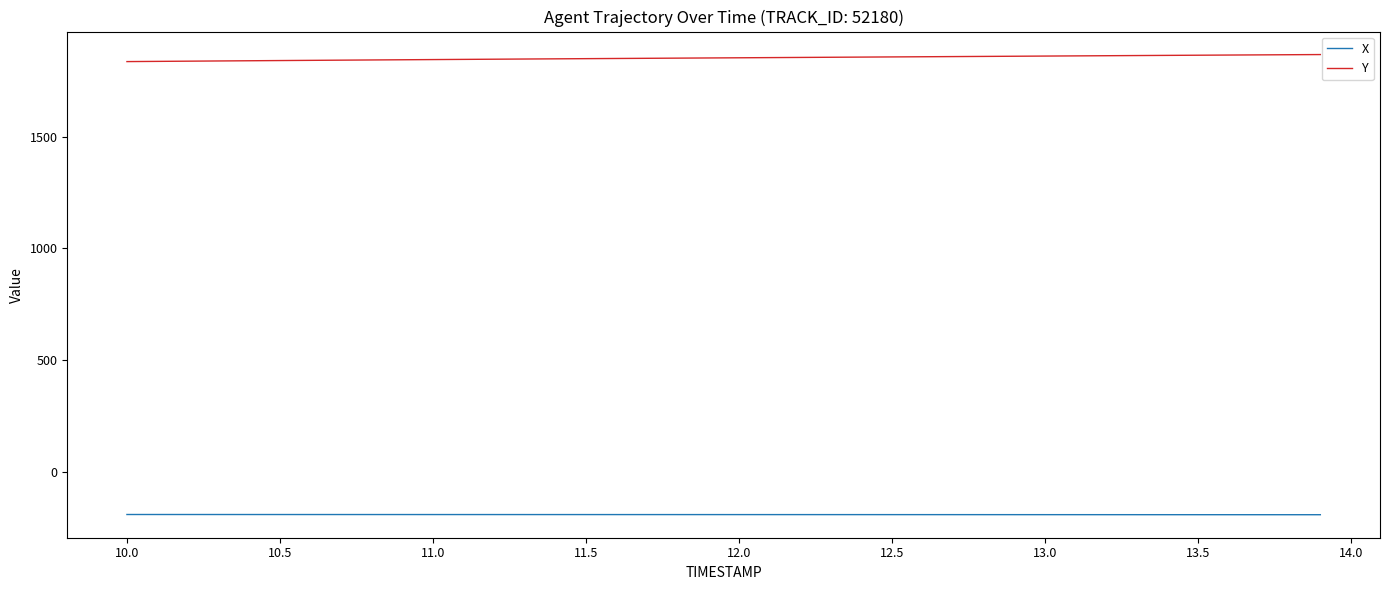

What is the minimum value for X?

-189.9